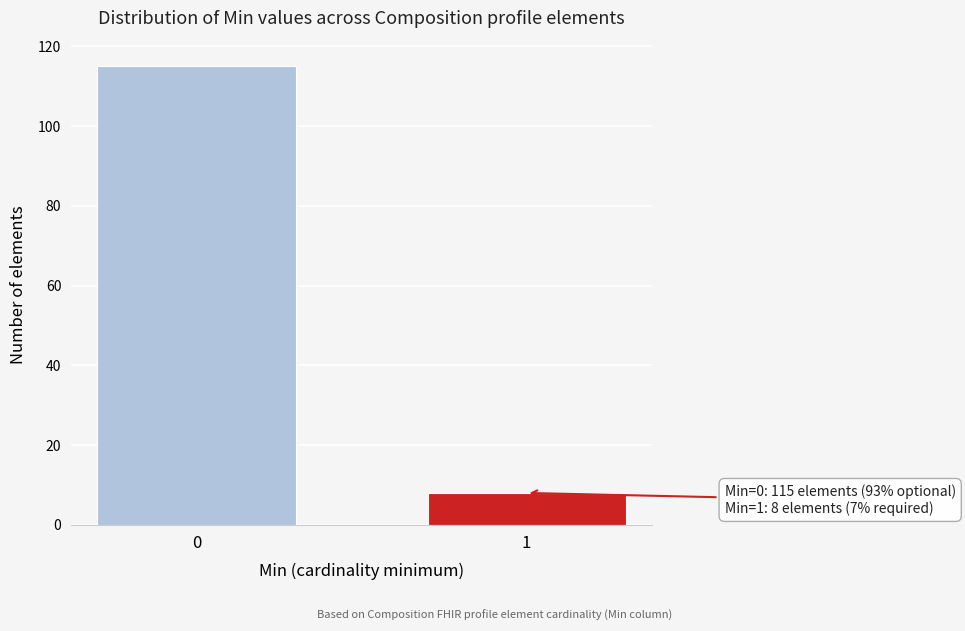

Reading right to left, transcribe all the data shown in this chart.

1=8	0=115